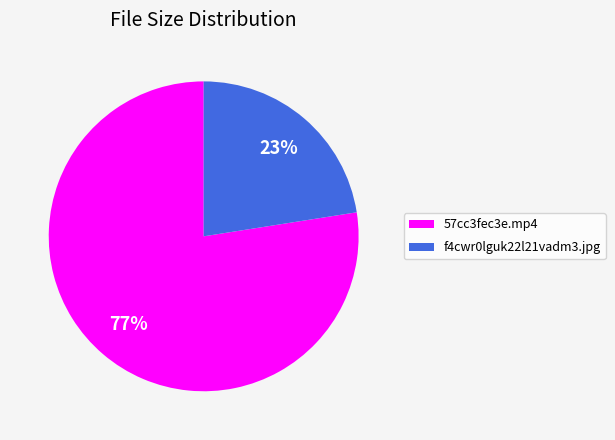

To the nearest percent, what is the average slice percentage?

50%